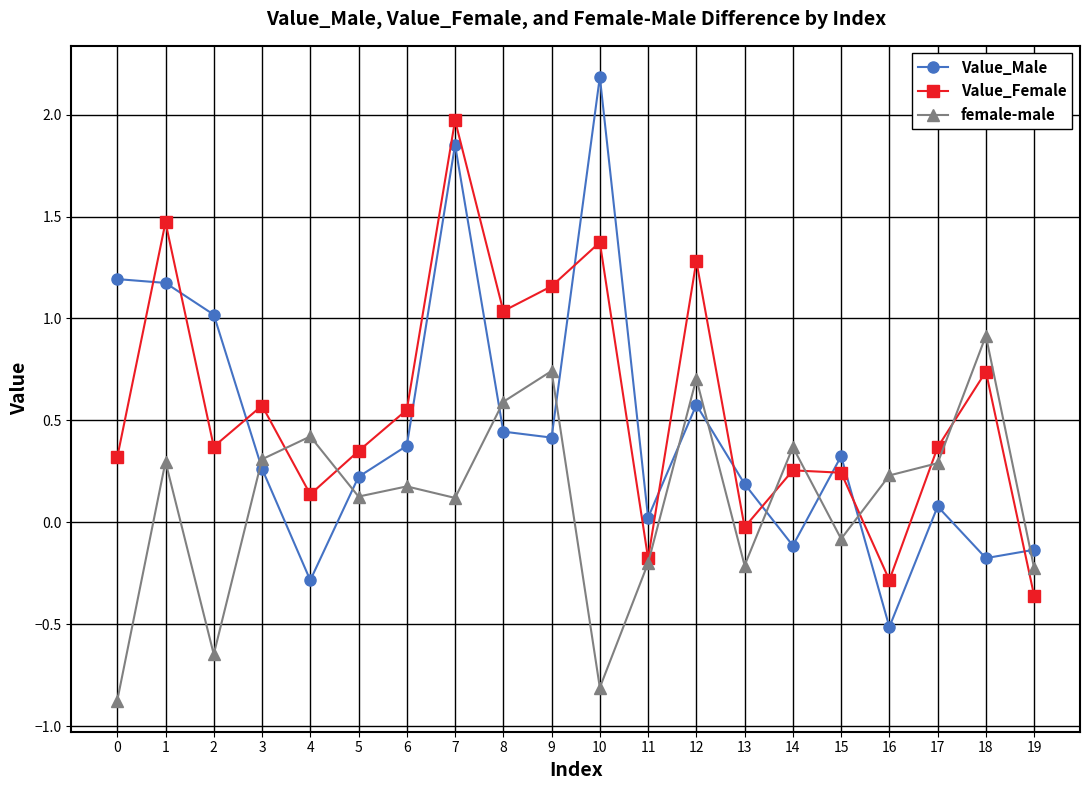

What is the smallest value displayed?

-0.9